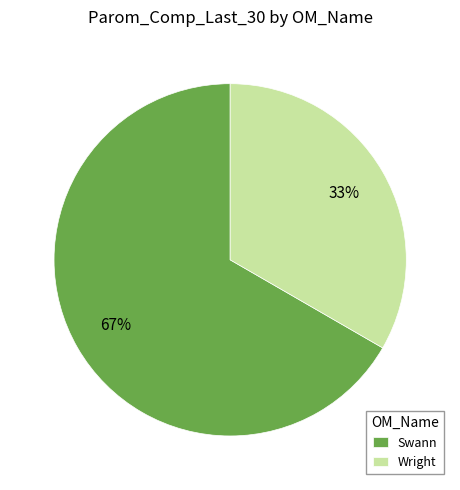

Which has a higher value, Swann or Wright?

Swann